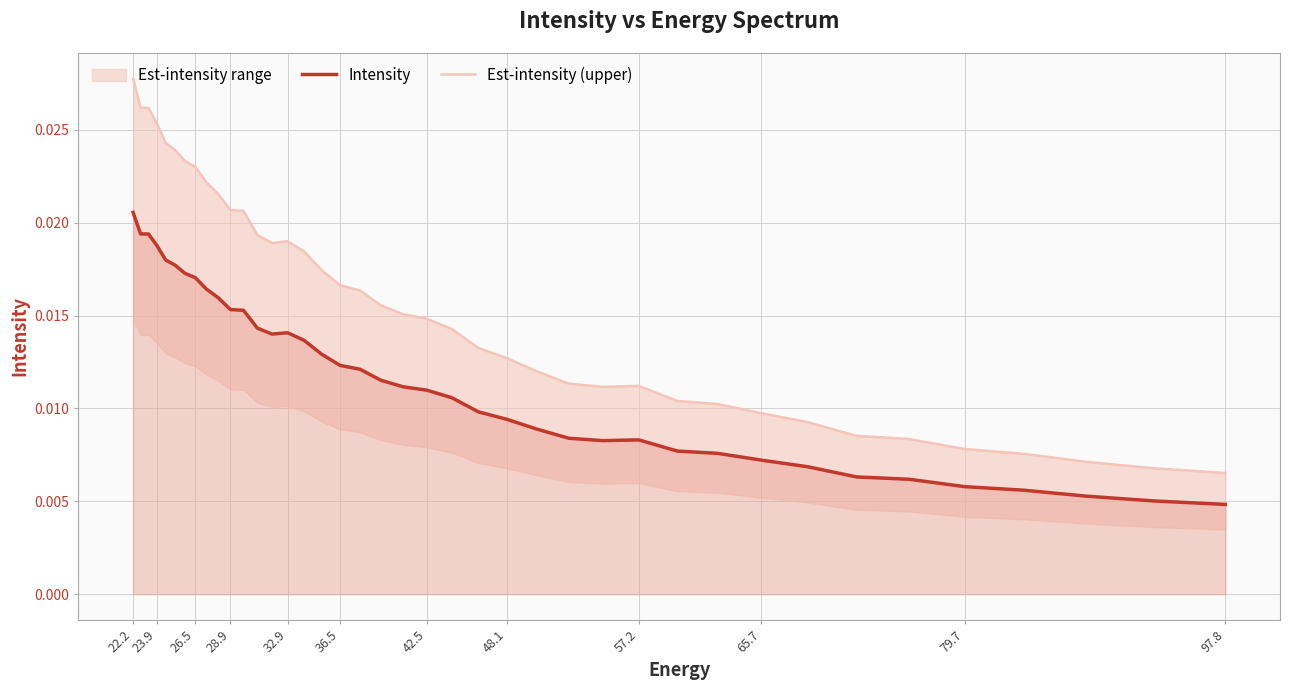

True or false: Intensity has more than 1 points higher than both neighbors.

True